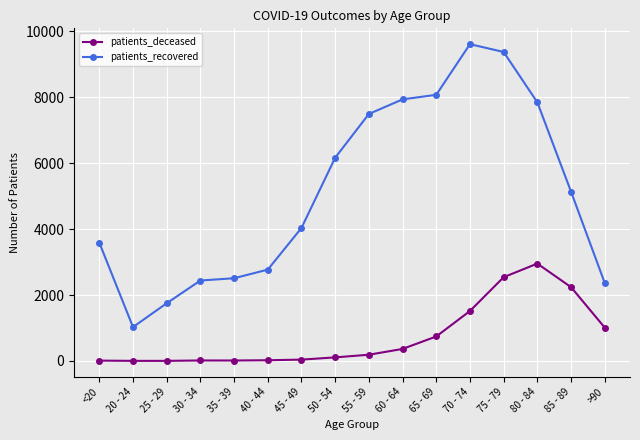

Rank the series by their maximum value, from highest to lowest.

patients_recovered, patients_deceased